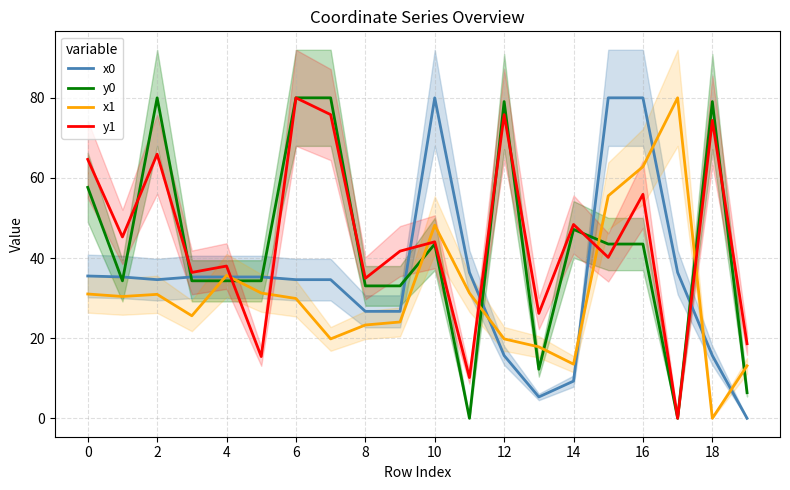

At which label is y0 closest to 40?

10